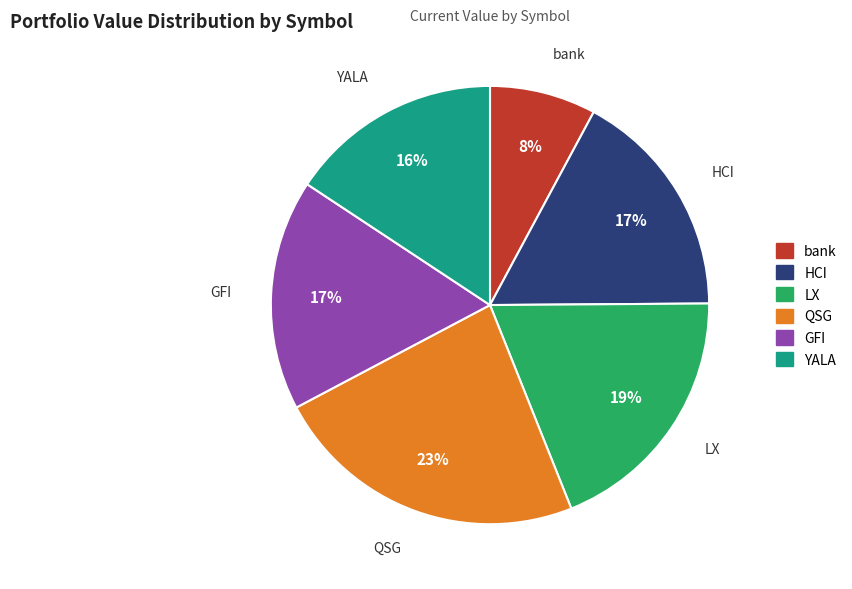

Combined, do QSG and LX account for over 50%?

No